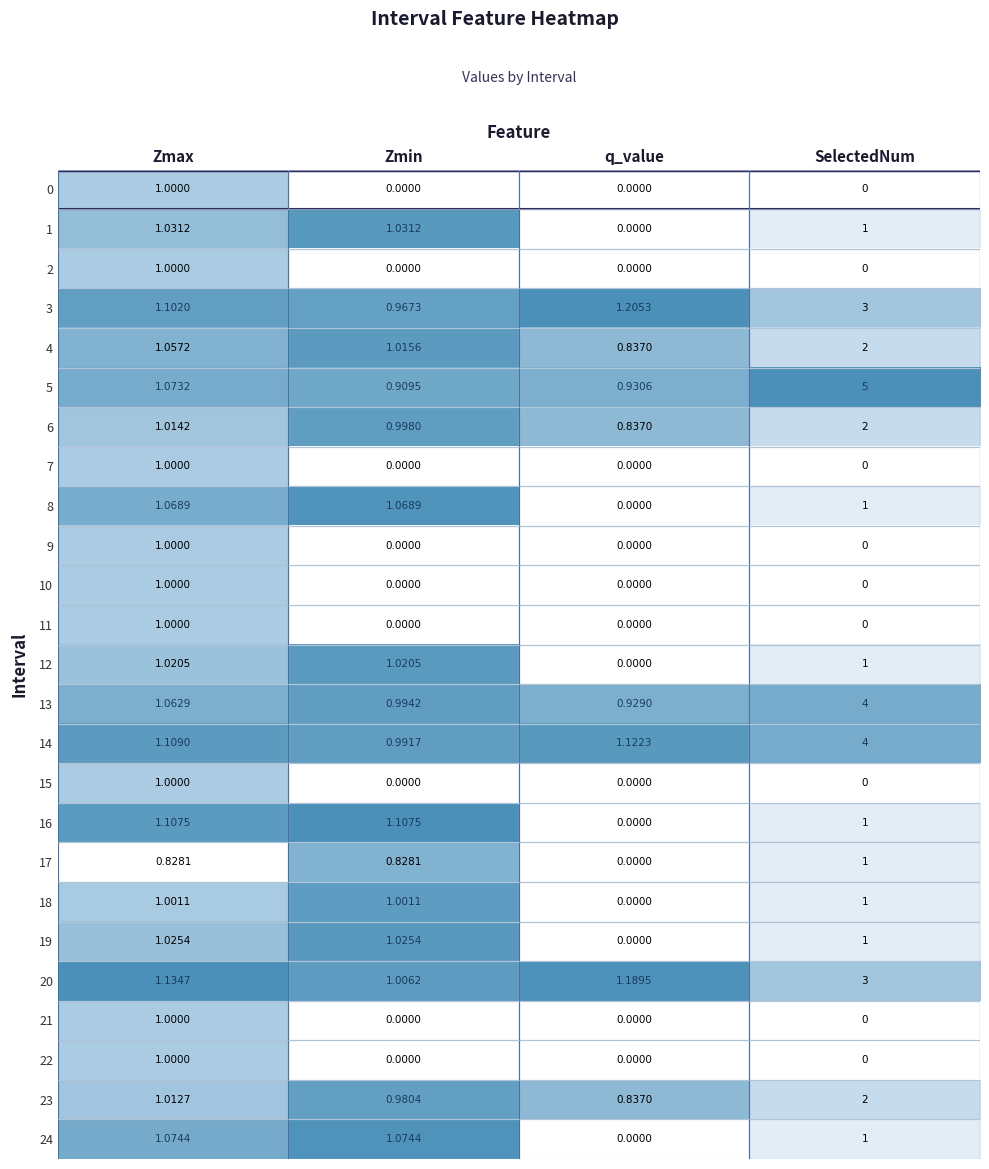

Which label corresponds to the largest value in the chart?

SelectedNum